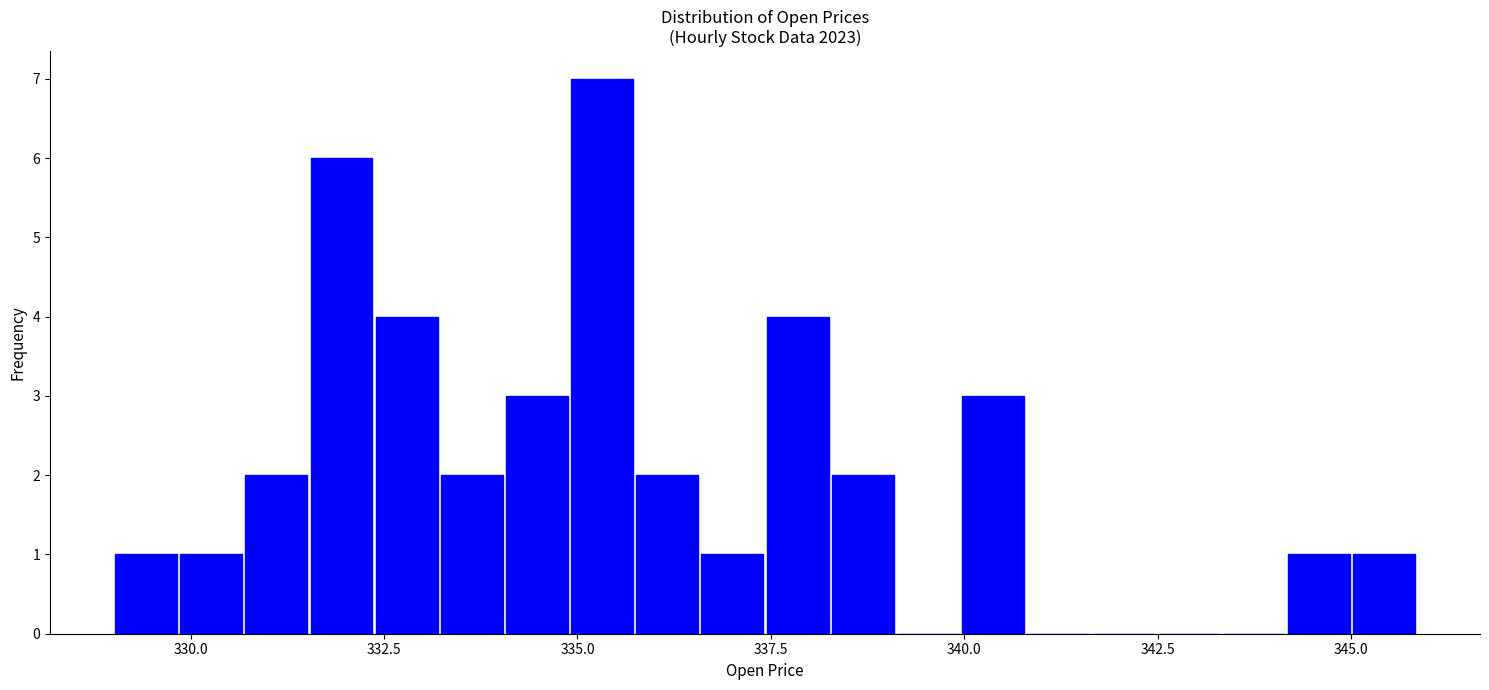

Read against the x-axis, roughly where is the centre of the tallest bar?

335.5